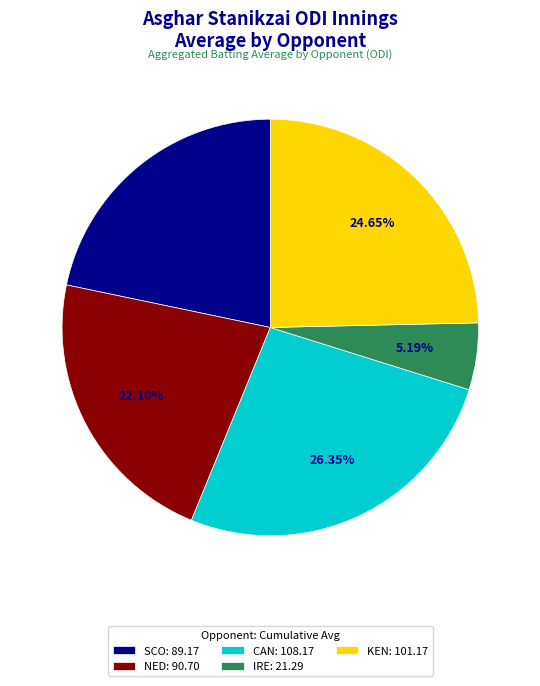

Does any single category account for the majority?

No